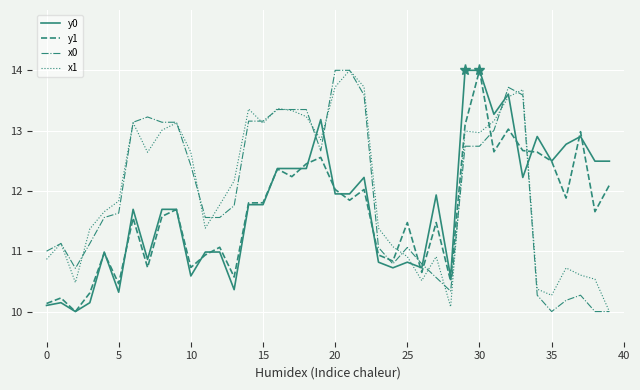

What is the greatest value displayed?

14.0